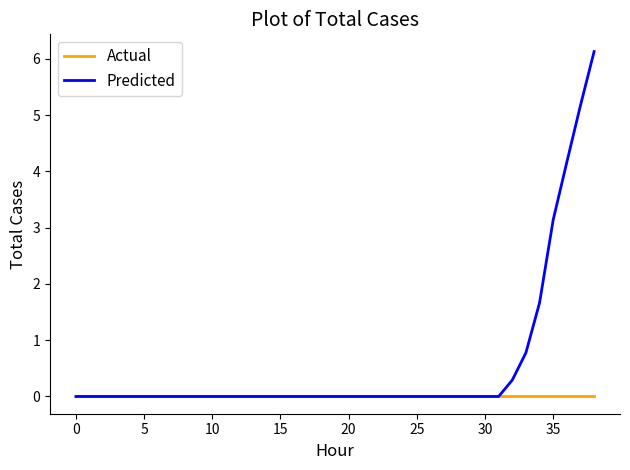

Rank the series by their average value, from lowest to highest.

Actual, Predicted